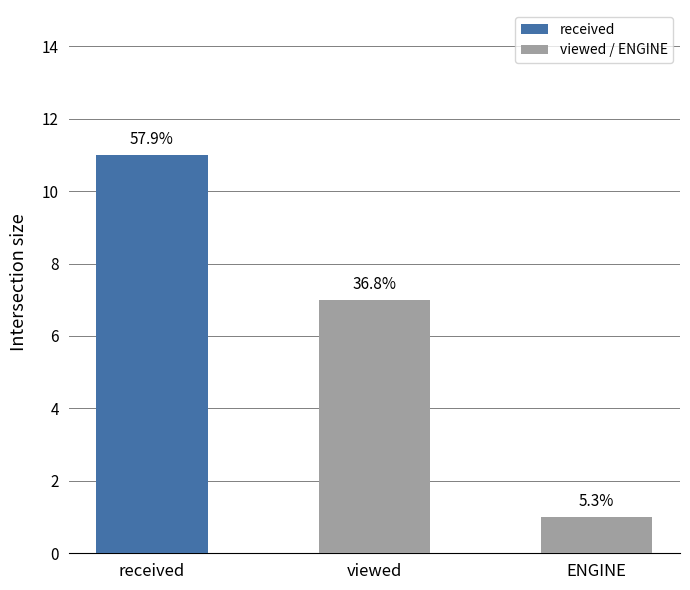

Does the chart contain any negative values?

No